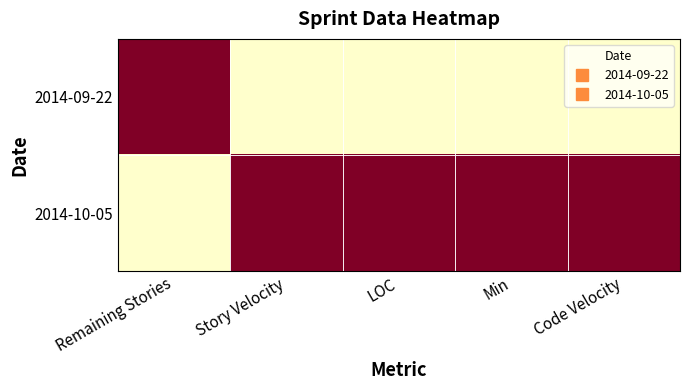

Which series has the largest total across all categories?

2014-10-05